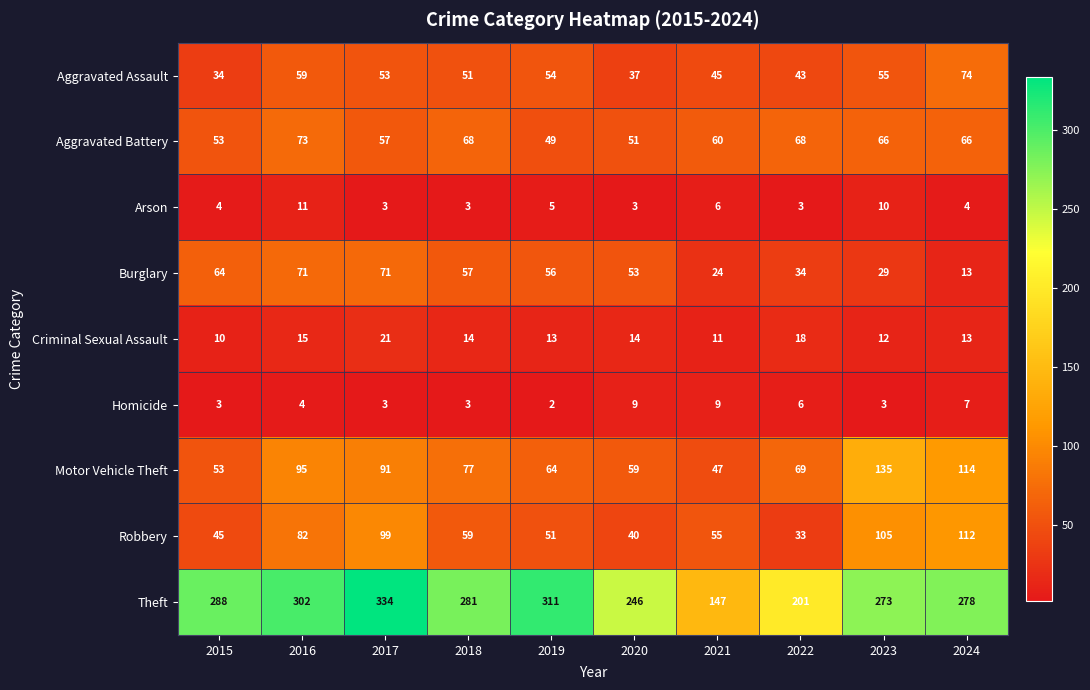

The Homicide series shows 9 at 2020. True or false?

True